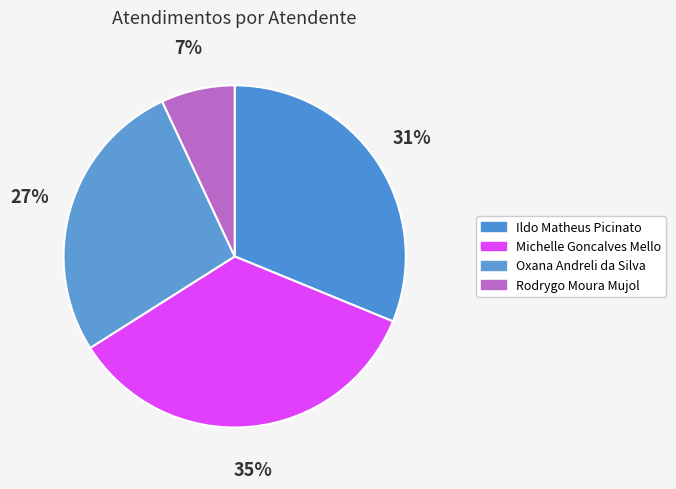

Which slice is the smallest?

Rodrygo Moura Mujol